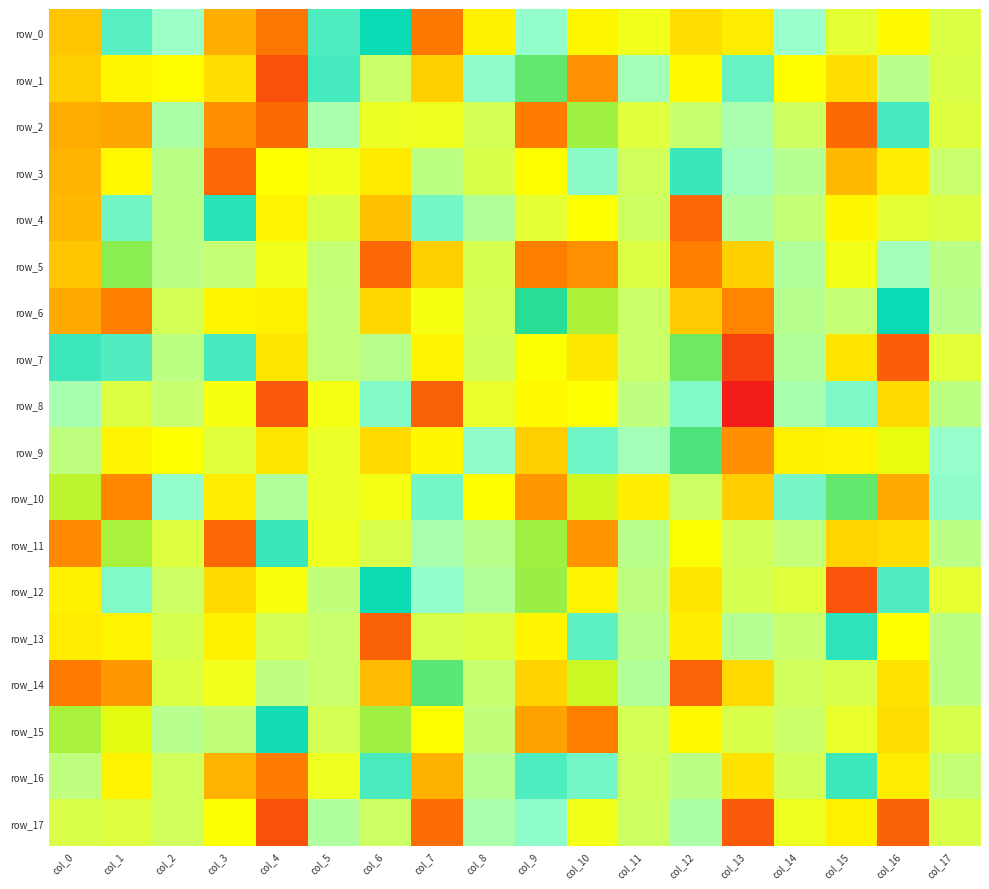

What is the difference between the maximum and second lowest values in the row_5 series?

11654.9